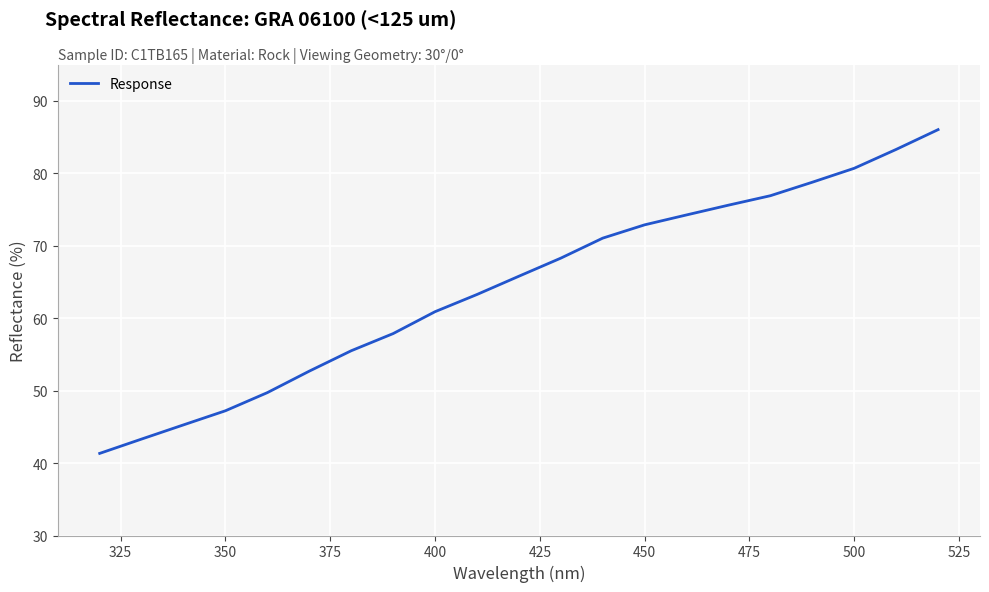

What is the maximum value shown in the chart?

86.0